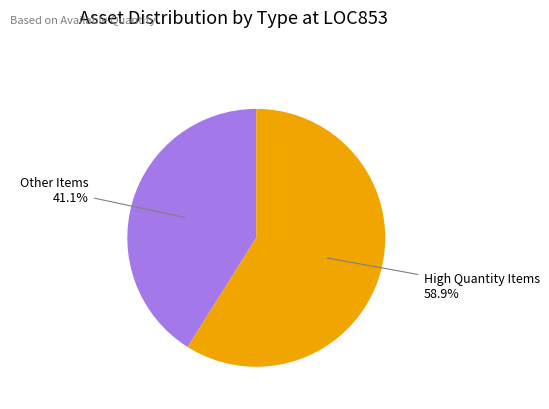

How many slices are in this pie chart?

2